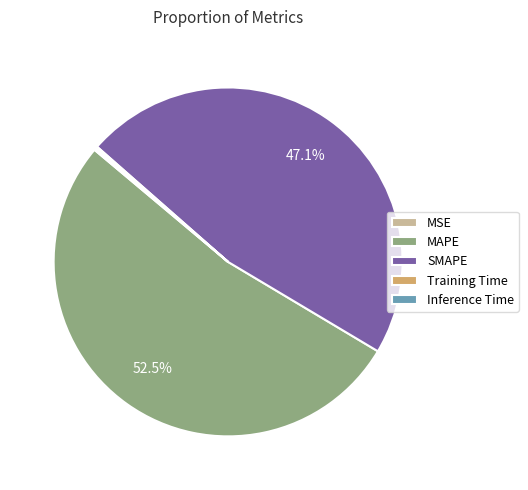

To the nearest percent, what is the average slice percentage?

20%